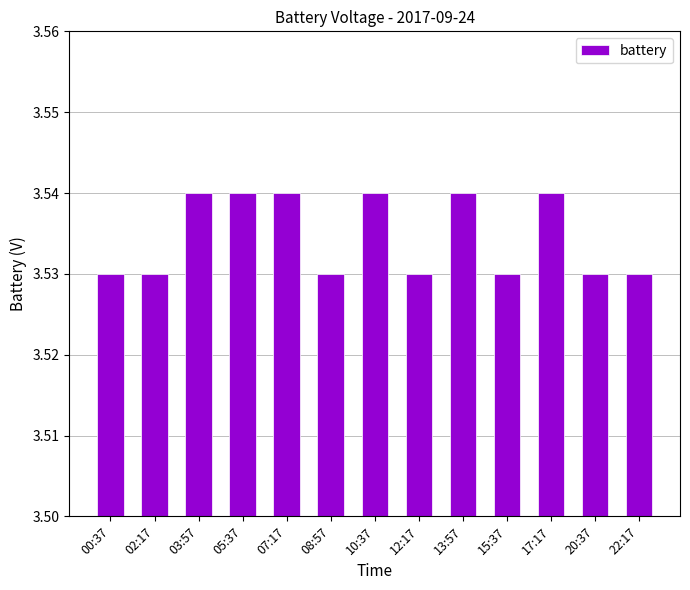

True or false: the data shows 2.4 at 13:57.

False